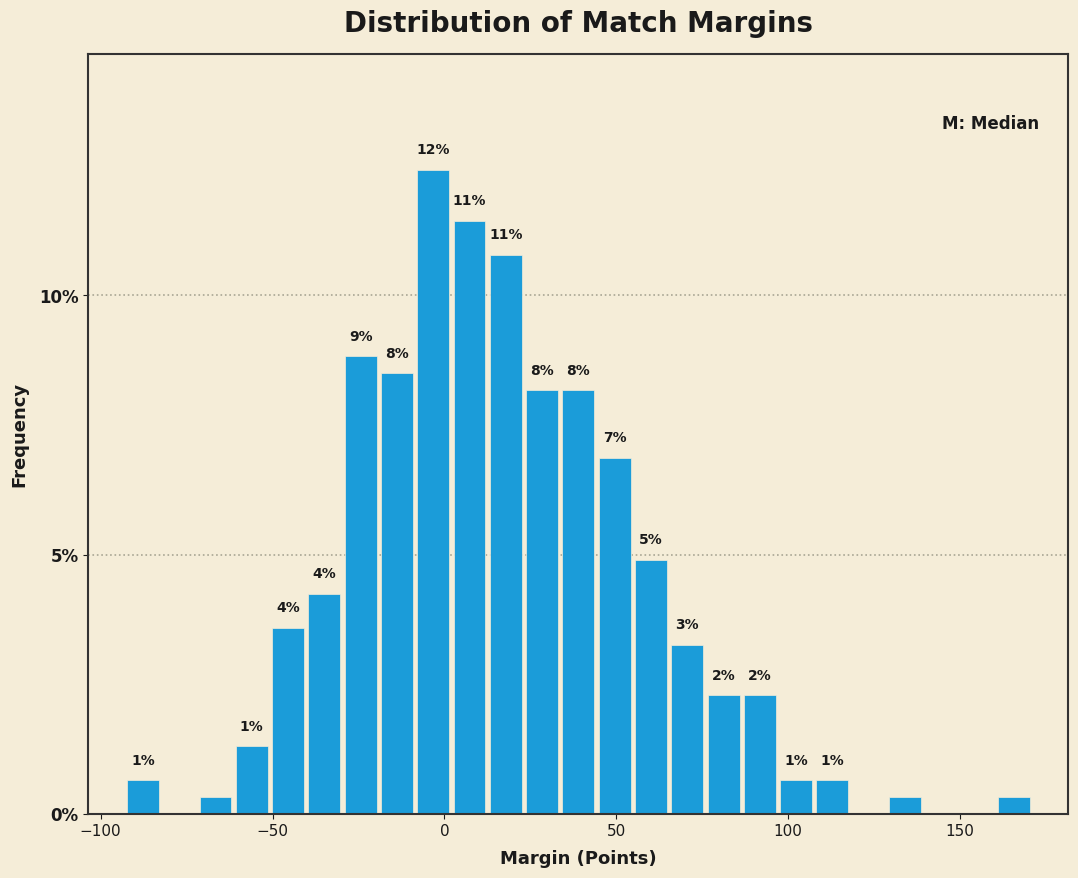

Read against the x-axis, roughly where is the centre of the tallest bar?

-5